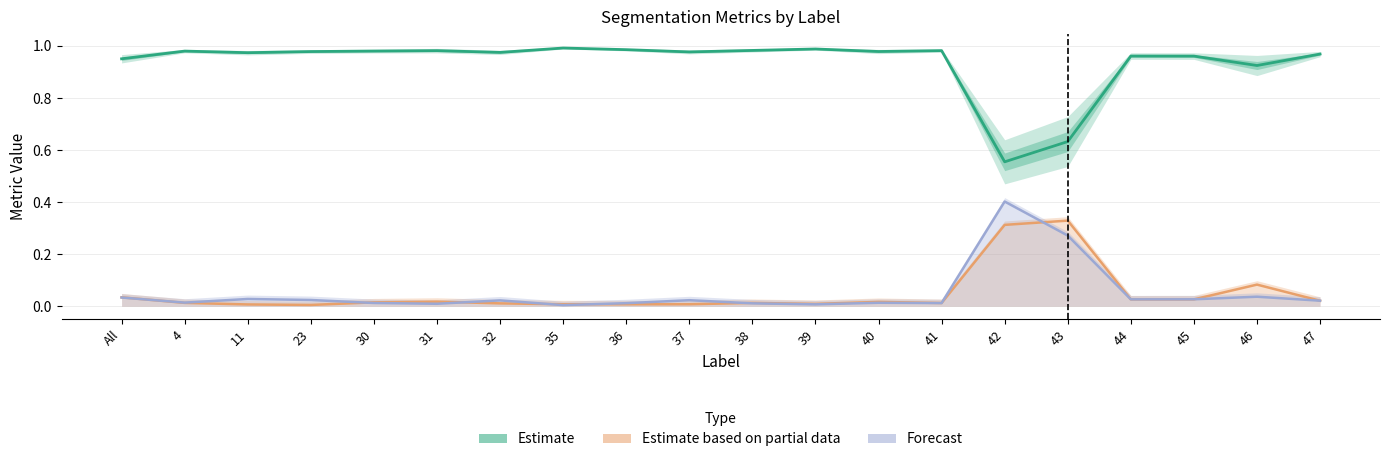

What is the difference between the maximum and minimum values in the Forecast series?

0.4